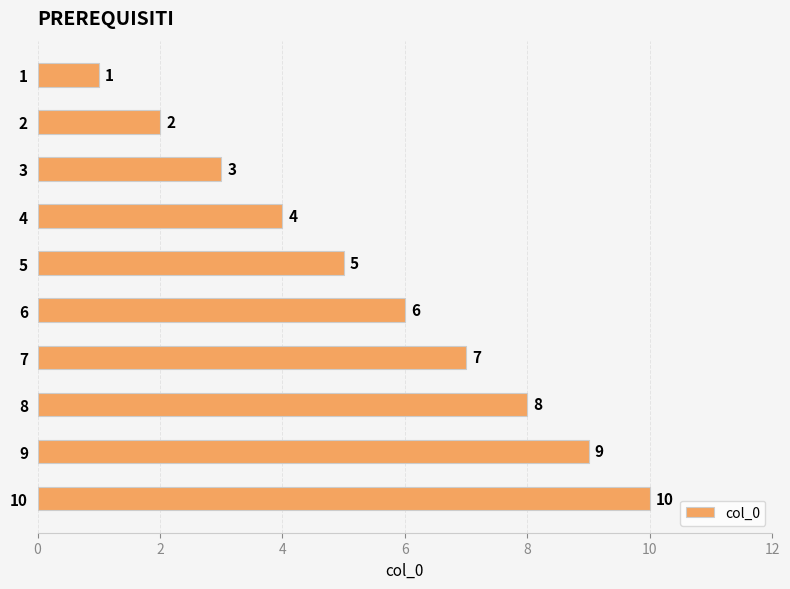

Does the chart contain any negative values?

No